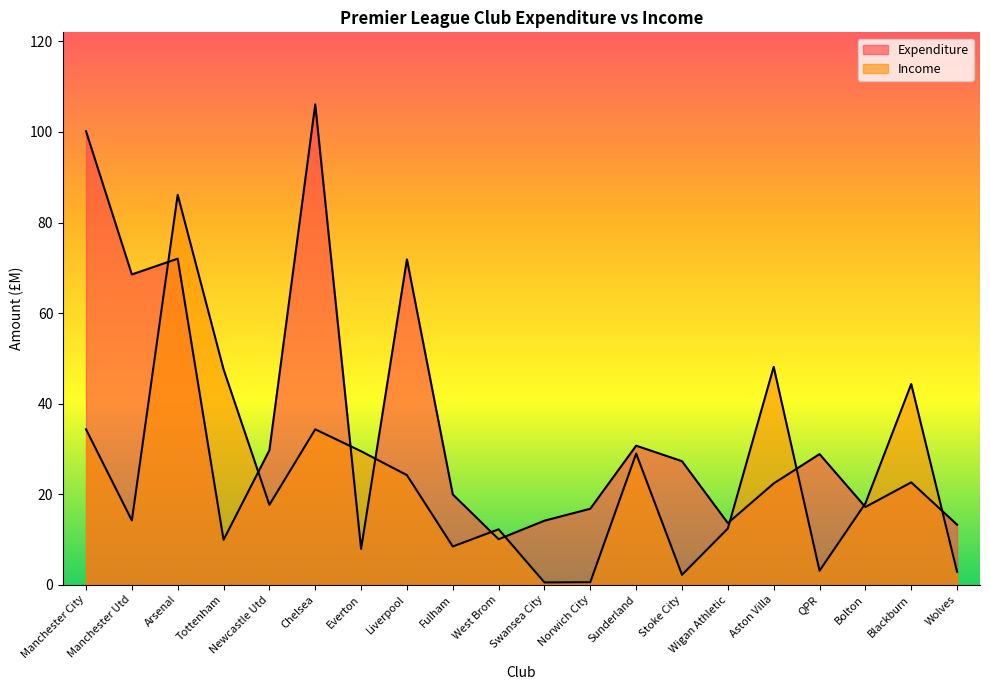

True or false: Expenditure has a value of 56.4 at Manchester City.

False